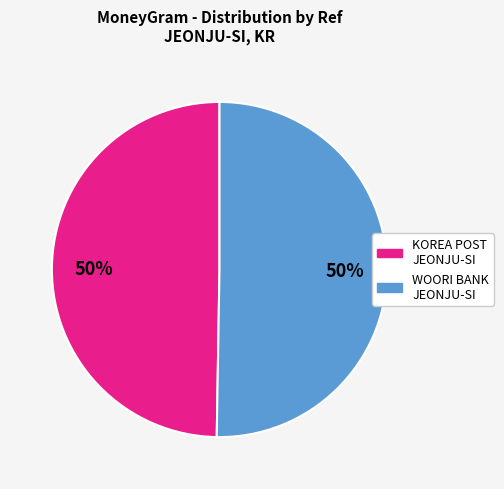

True or false: WOORI BANK JEONJU-SI accounts for 50% of the total.

True